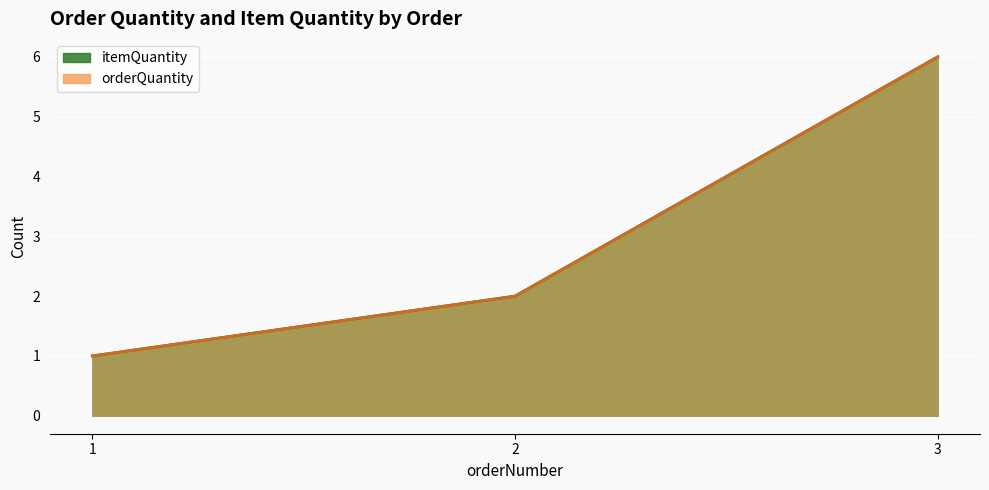

Reading right to left, list all the values displayed in this chart.

orderQuantity: 3=6	2=2	1=1
itemQuantity: 3=6	2=2	1=1